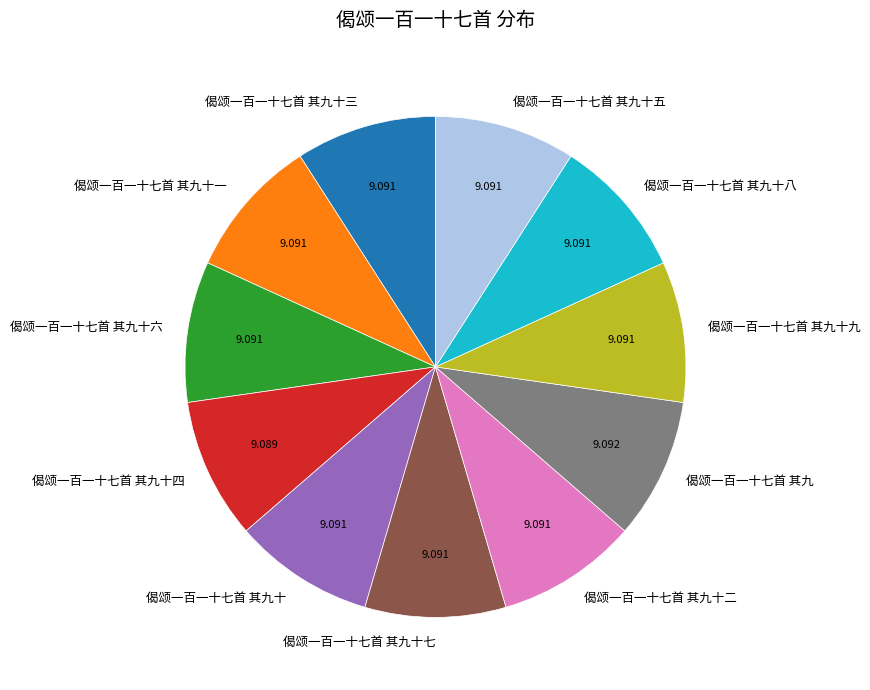

The 偈颂一百一十七首 其九十八 slice represents 9% of the pie. True or false?

True